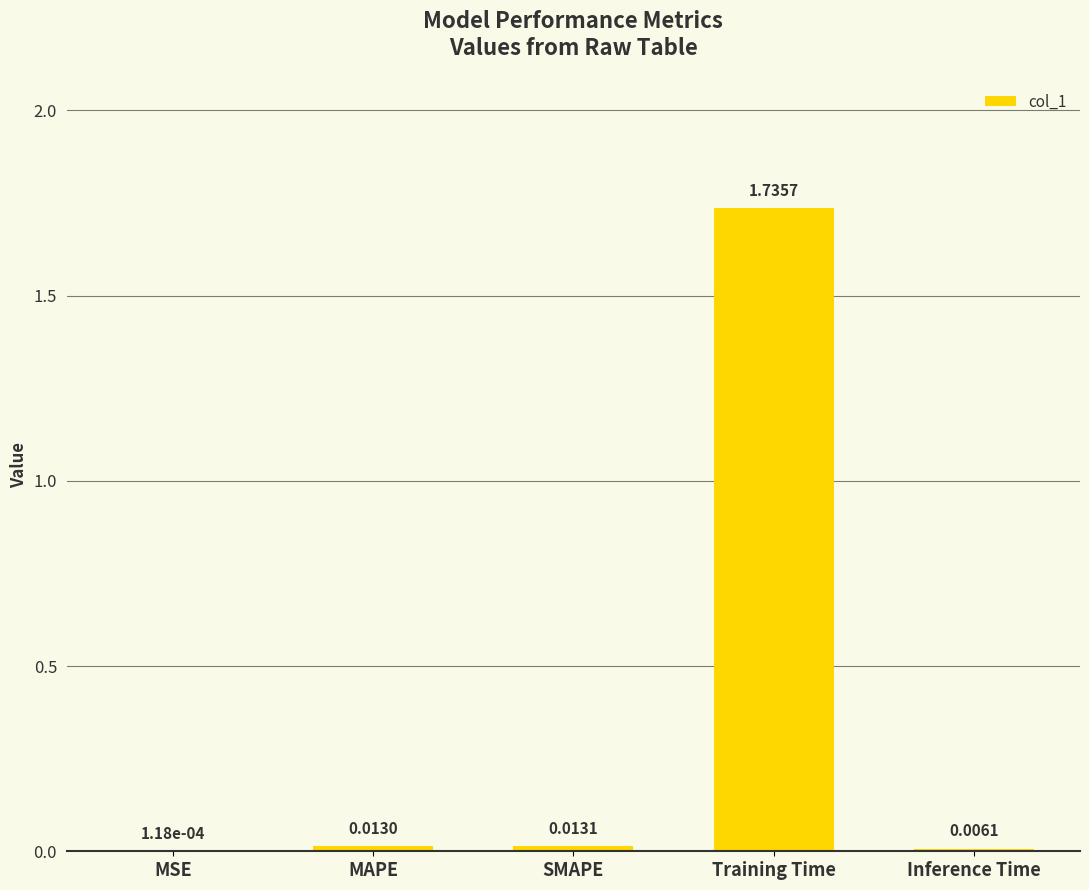

Between Training Time and MSE, which is larger?

Training Time